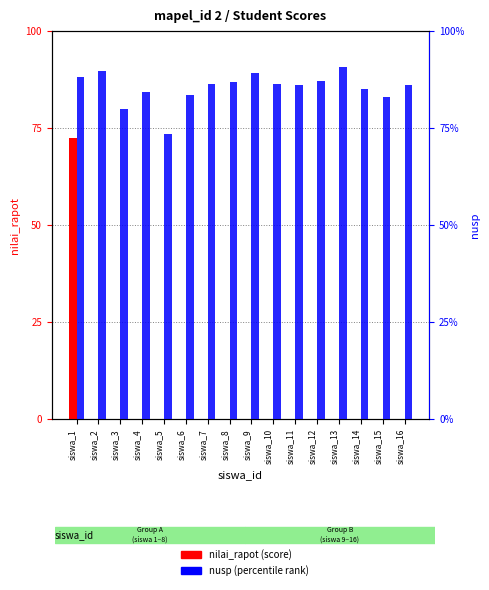

What value does the nusp series have at siswa_14?

85.1